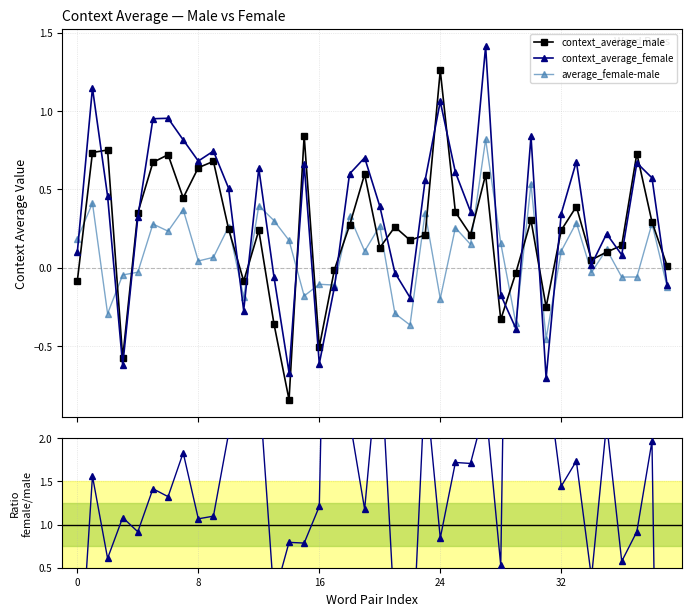

What are all the series names shown in the legend?

context_average_male, context_average_female, average_female-male